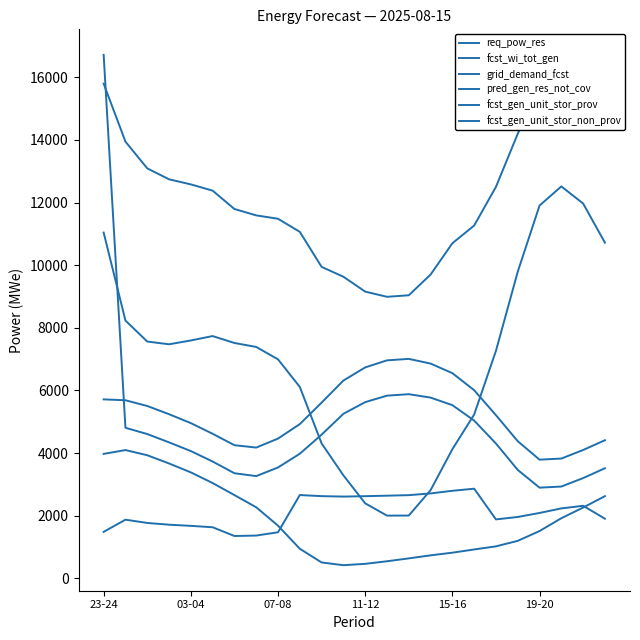

Where does the fcst_gen_unit_stor_prov series first go above 7473?

23-24